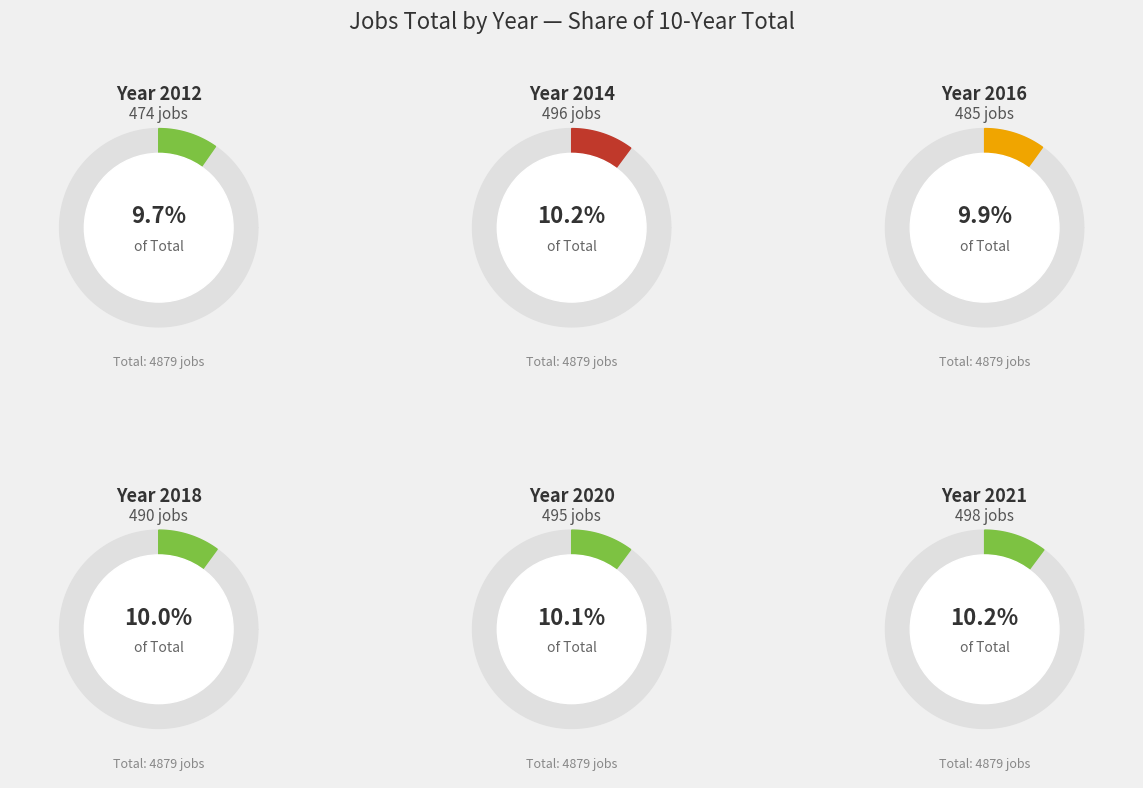

Which slice is the smallest?

2012